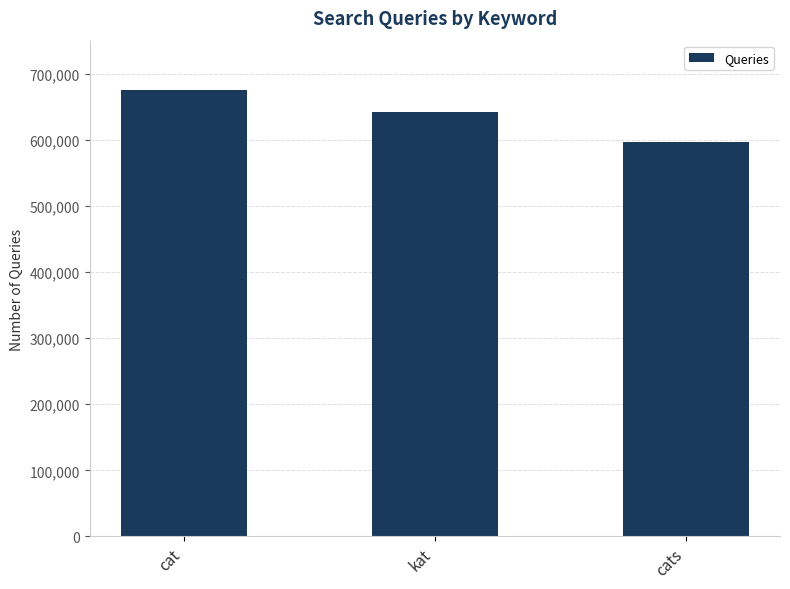

List the labels in order of value, smallest first.

cats, kat, cat